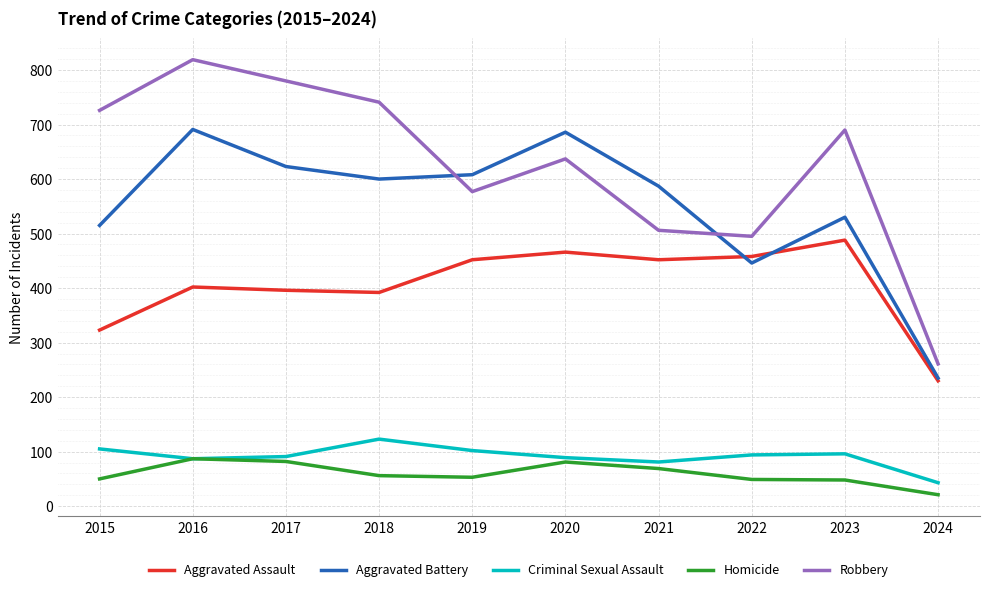

What is the greatest value displayed?

819